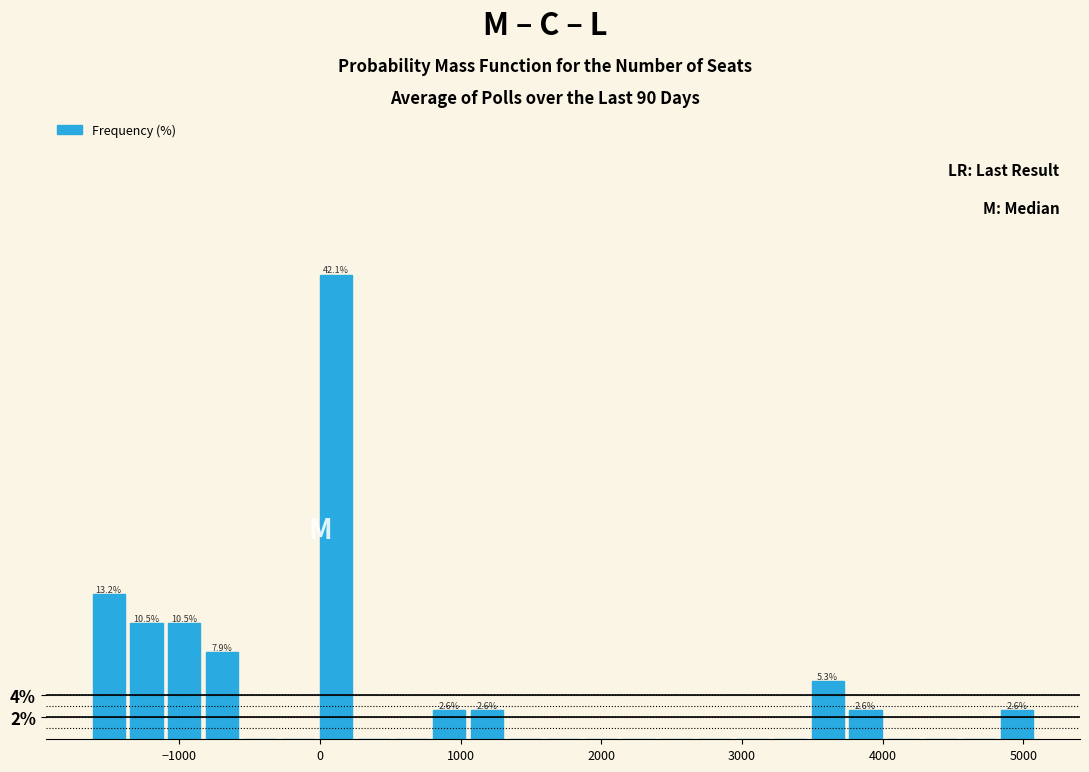

Around what value on the x-axis is the tallest bar? Give the approximate position of its centre, as read against the axis.

100